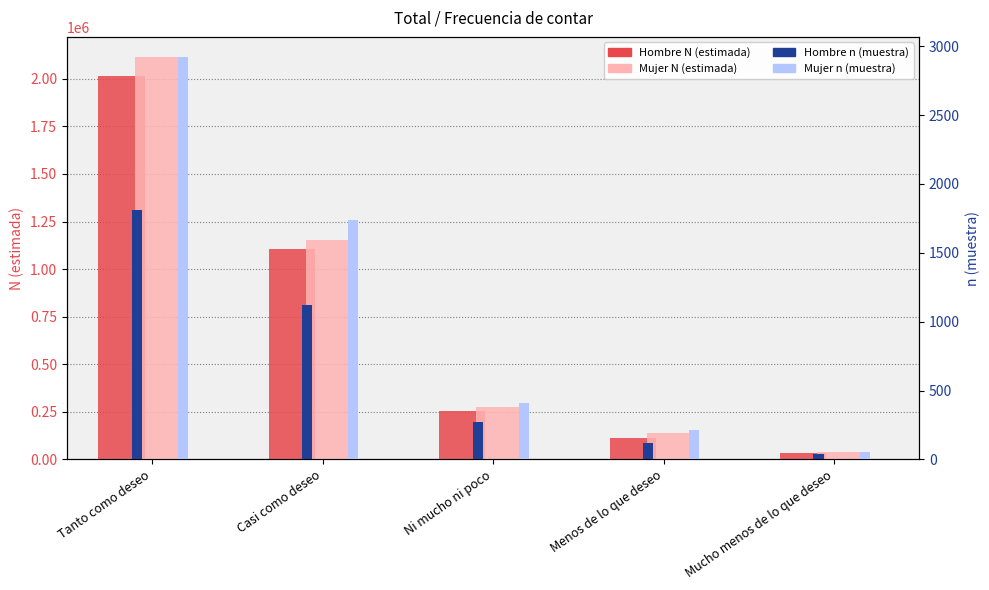

Rank the series by their maximum value, from highest to lowest.

Mujer N (estimada), Hombre N (estimada), Mujer n (muestra), Hombre n (muestra)